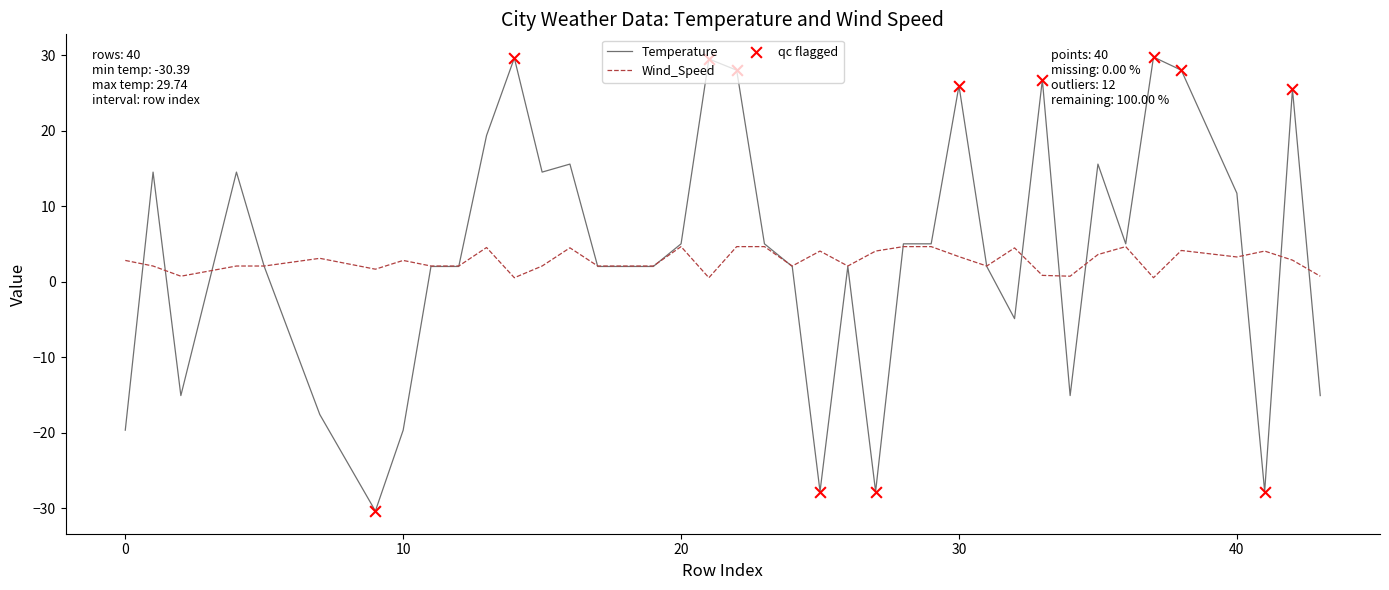

Which series has the widest spread of values?

Temperature